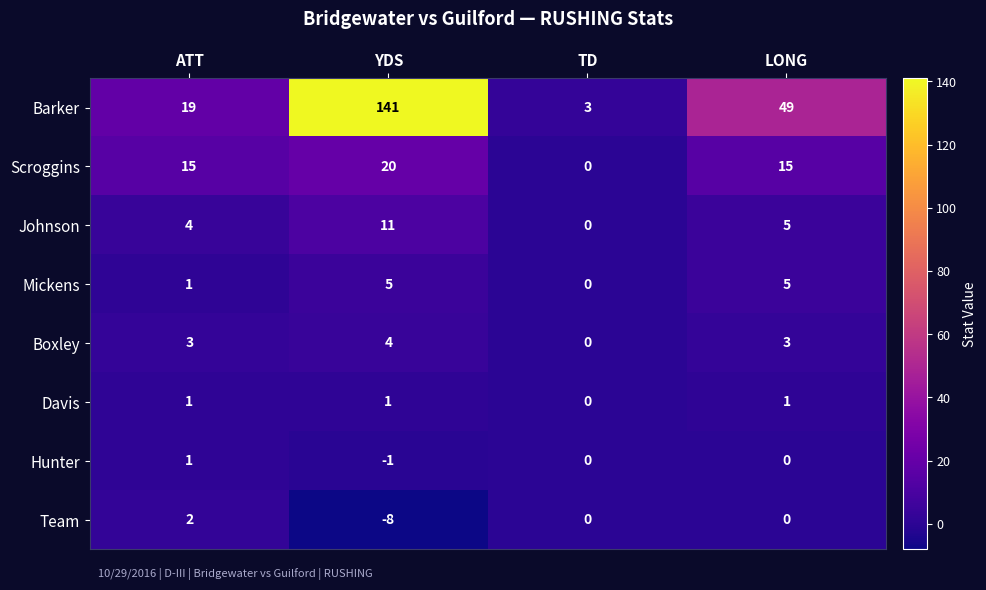

Which series has the widest spread of values?

Barker